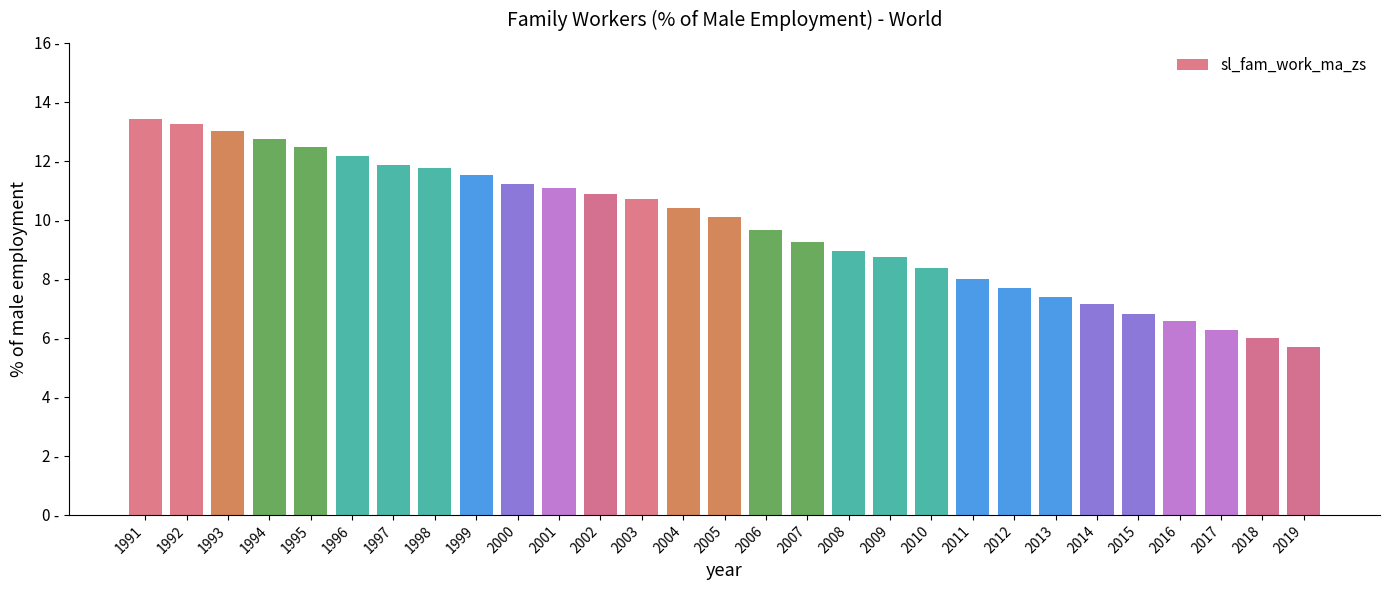

Are the bars horizontal?

No